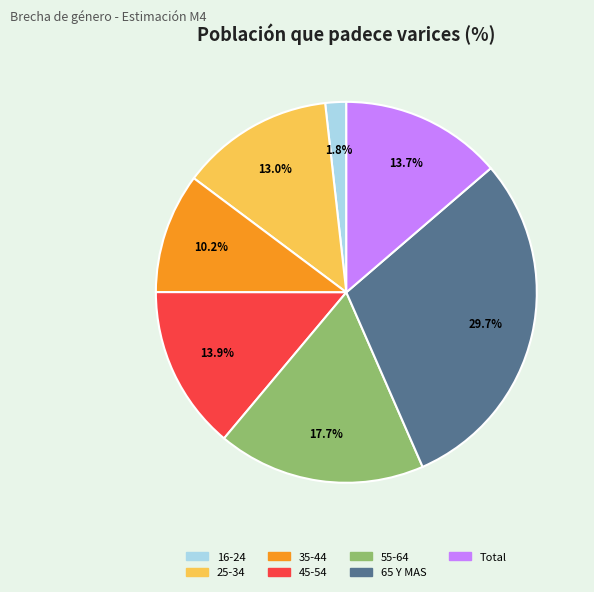

Which slice is the largest?

65 Y MAS